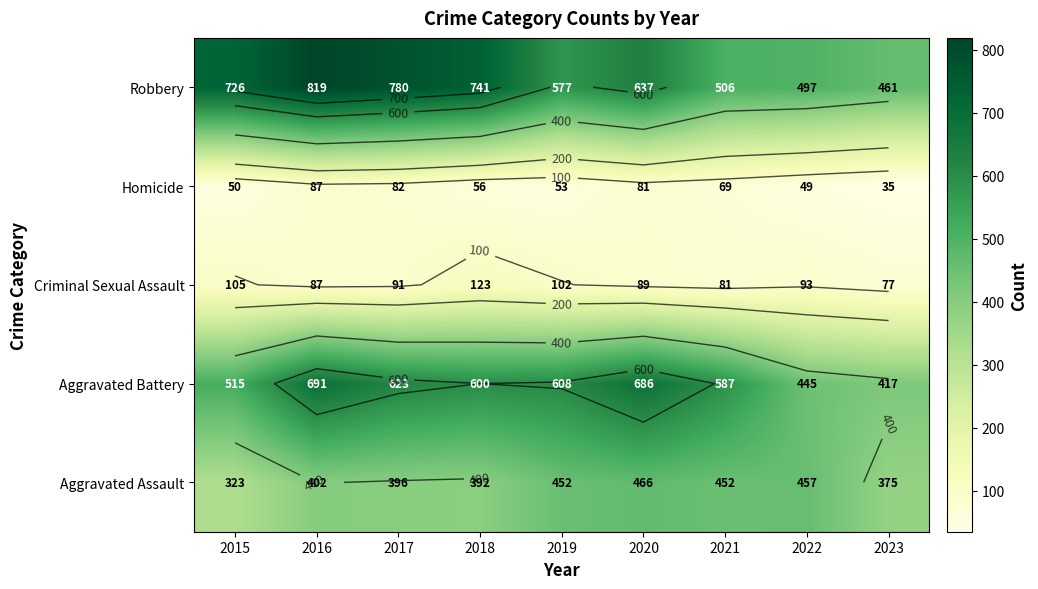

What is the spread (max minus min) of values at 2020?

605